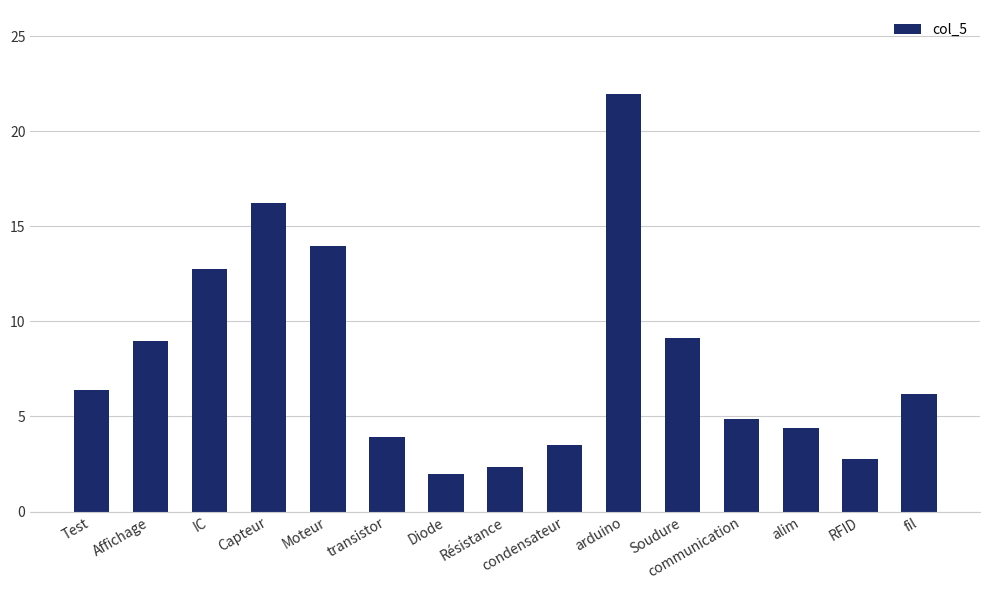

Are the bars grouped side by side (vs. stacked)?

No